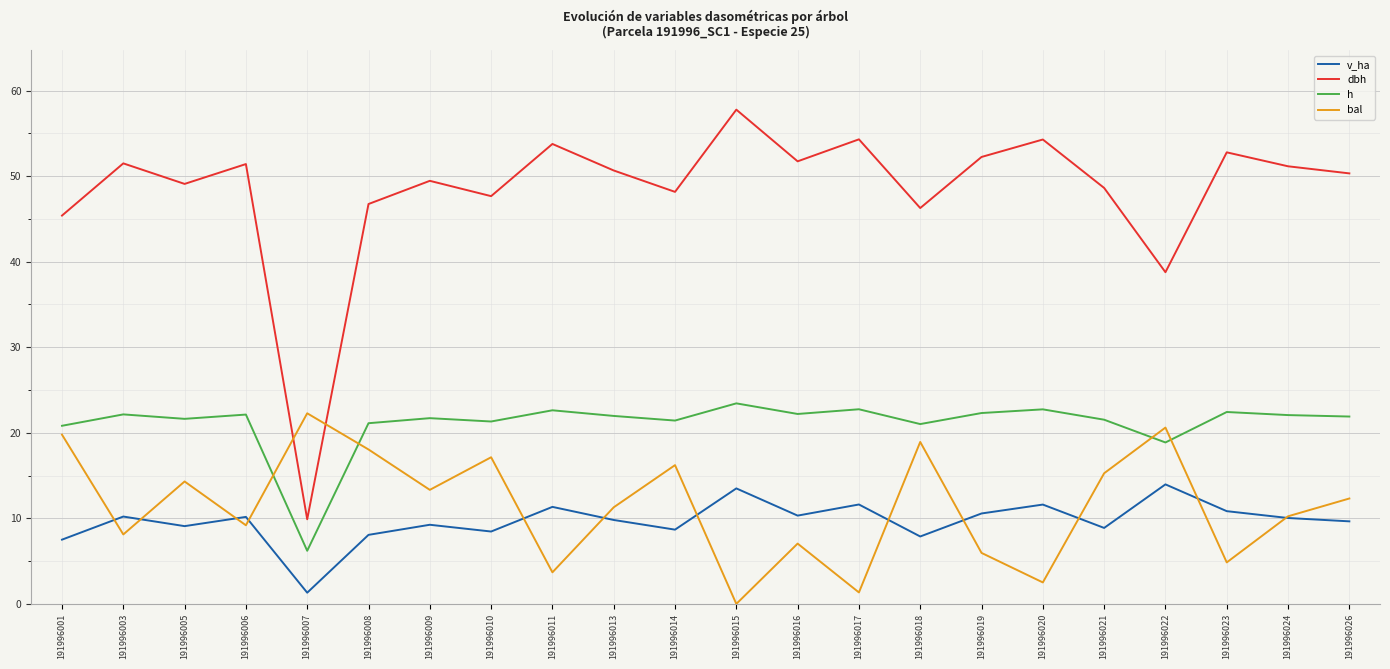

What value does the h series have at 191996022?

18.9